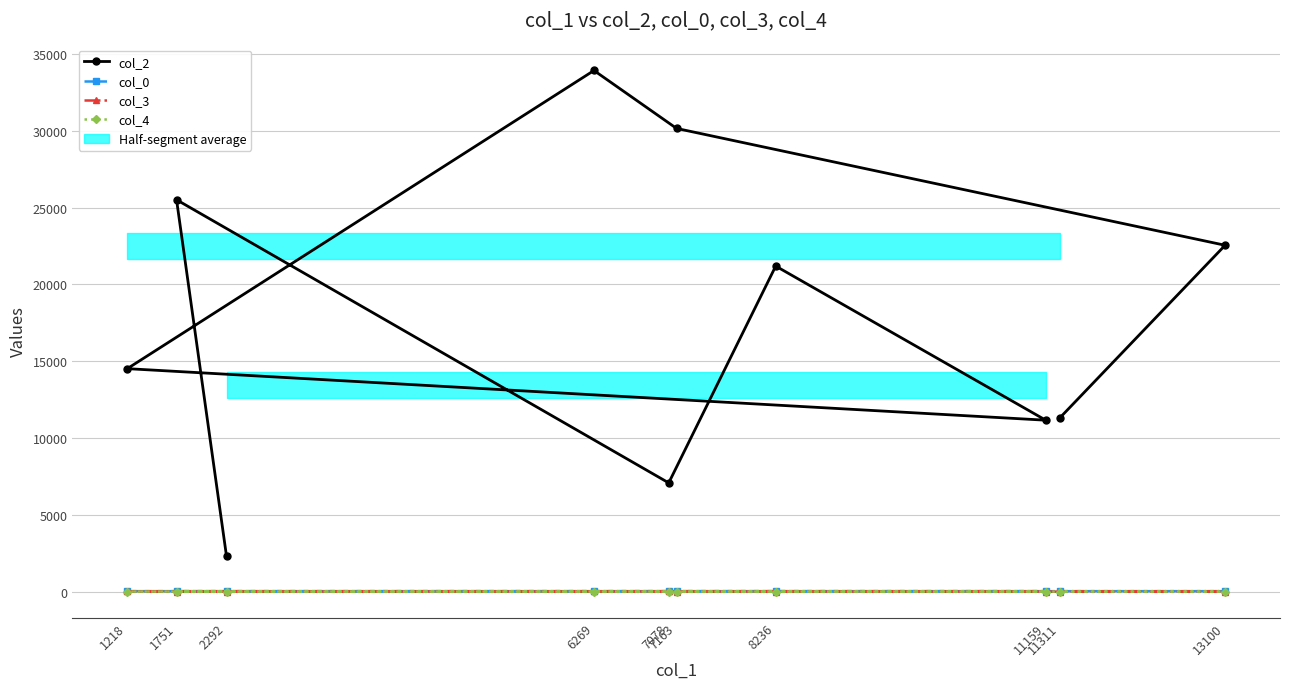

Where do col_4 and col_3 first cross each other?

2292 and 1751